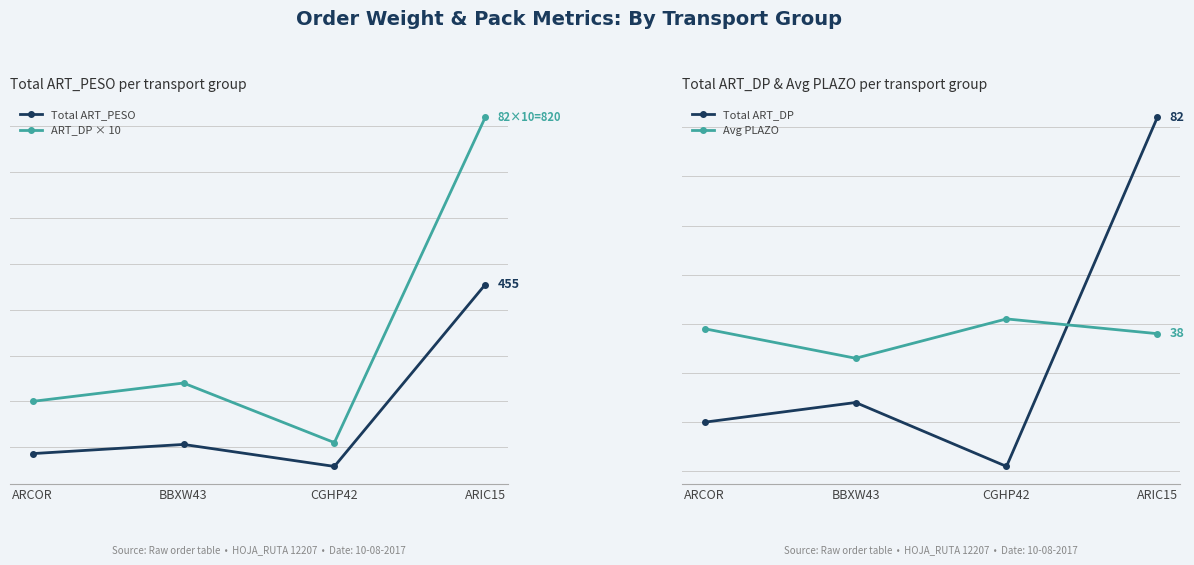

At which label is Total ART_PESO closest to 256?

BBXW43